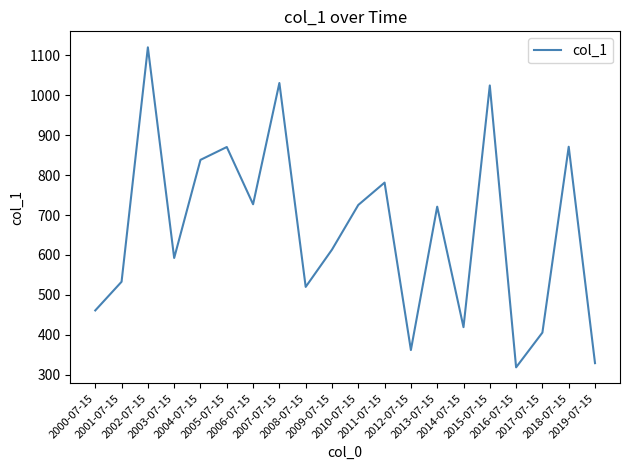

What is the minimum value shown in the chart?

319.0